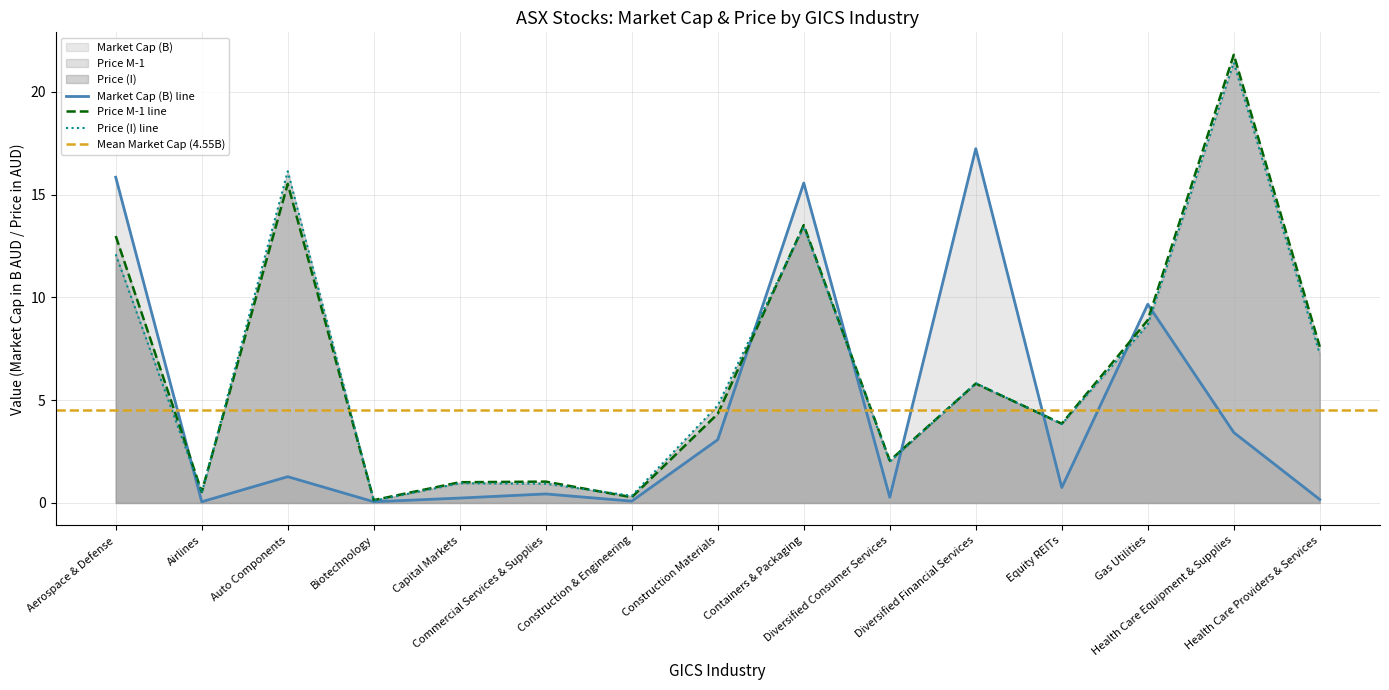

The Market Cap (B) series shows 9.7 at Gas Utilities. True or false?

True